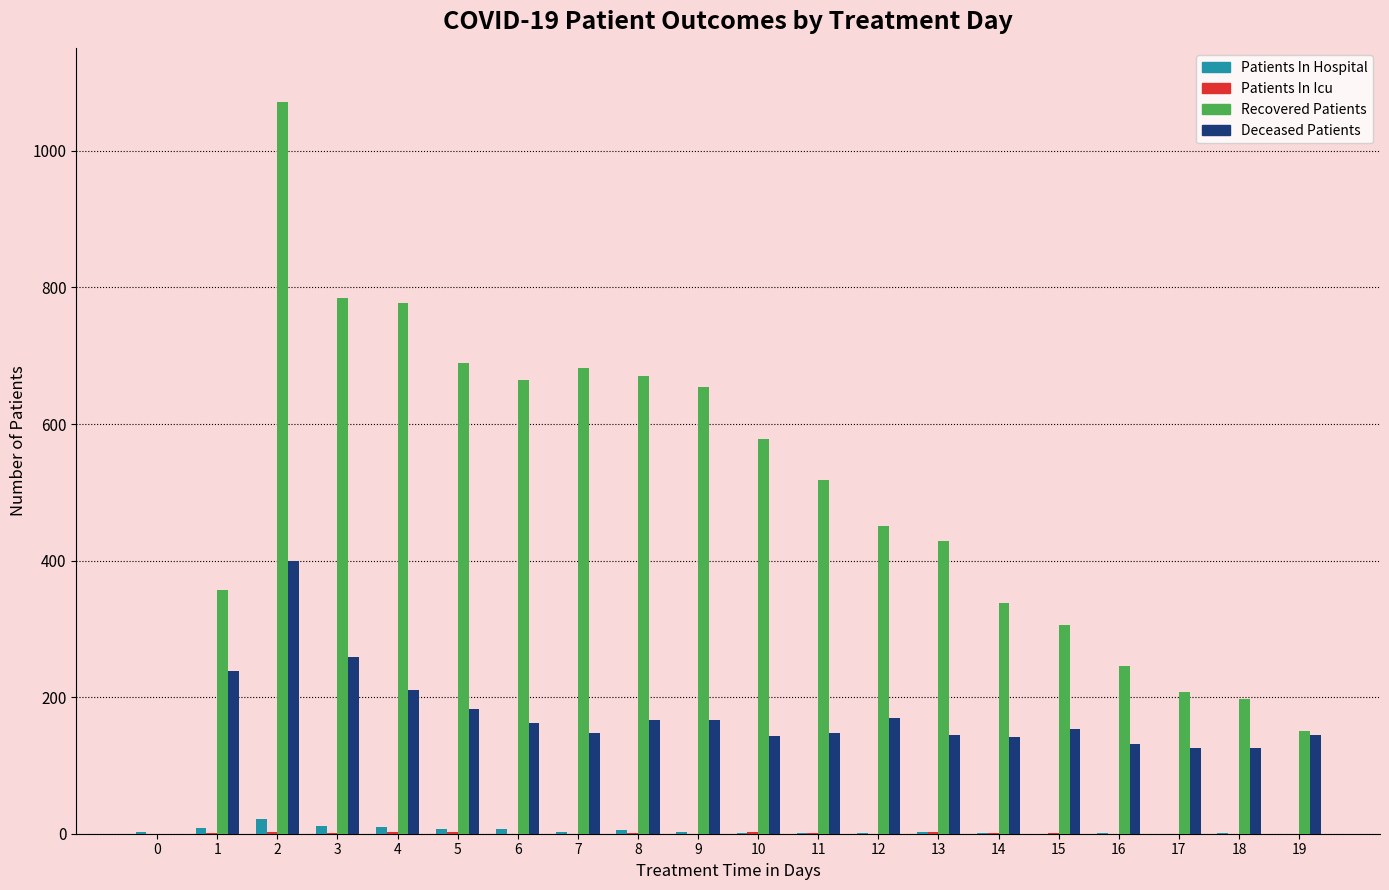

What is the greatest value displayed?

1071